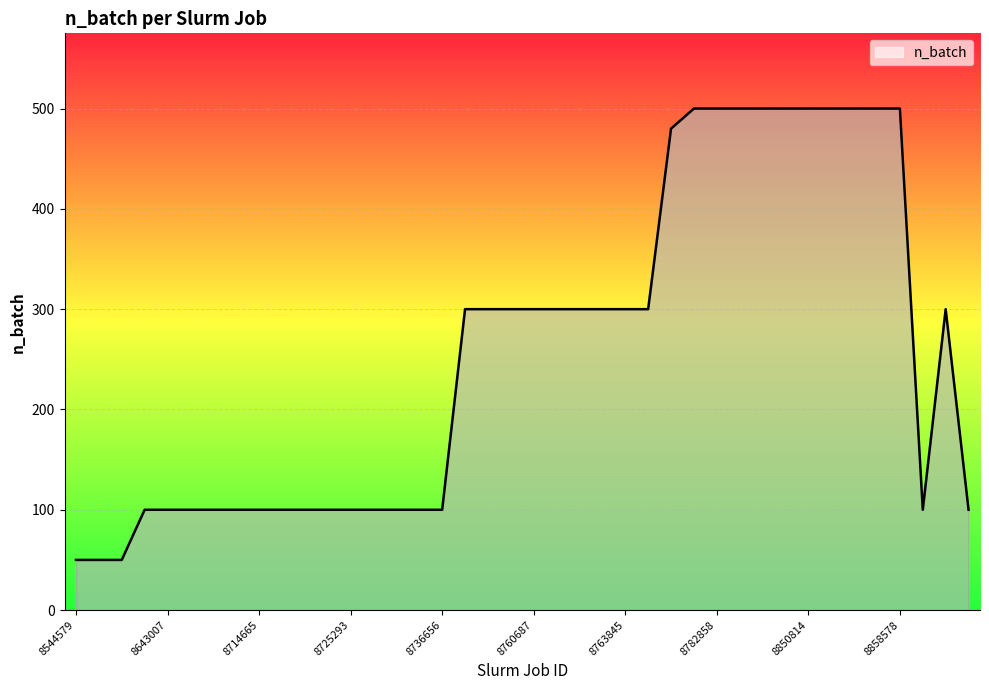

What is the difference between the maximum and minimum values?

450